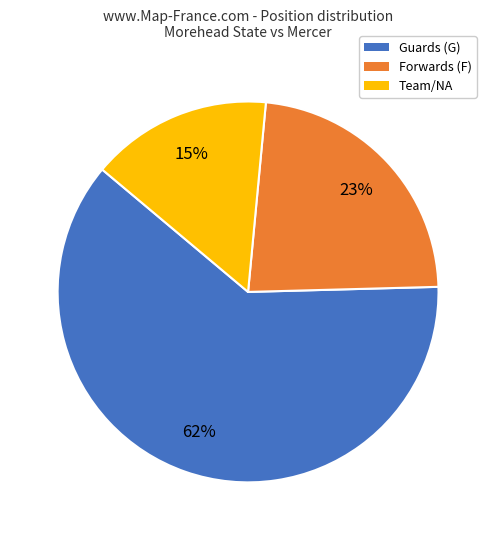

The Guards (G) slice represents 62% of the pie. True or false?

True